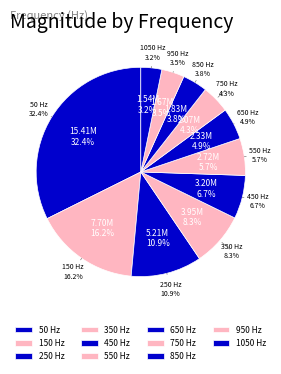

What is the change in value from 150 to 850?

-5874422.2